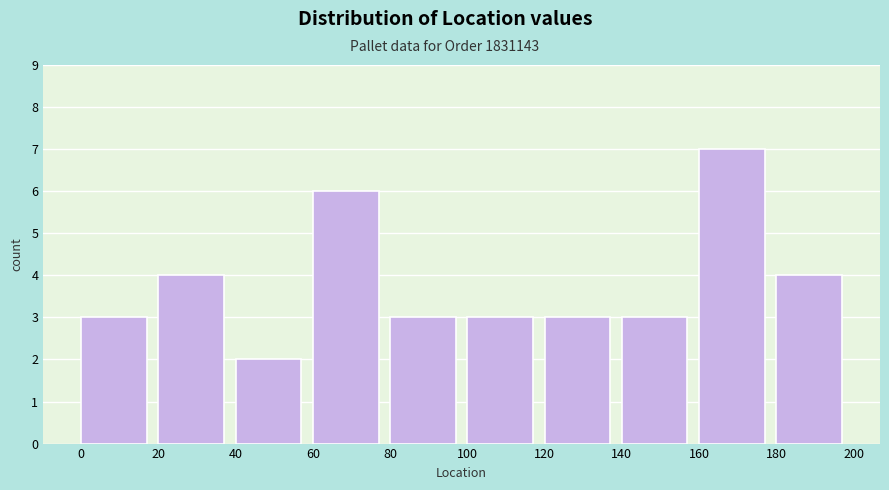

Reading left to right, transcribe this chart: for each bar, give the range it covers on the x-axis and its height. The values are not printed on the chart, so give them approximately, as read against the axis.

0 to 20: 3
20 to 40: 4
40 to 60: 2
60 to 80: 6
80 to 100: 3
100 to 120: 3
120 to 140: 3
140 to 160: 3
160 to 180: 7
180 to 200: 4